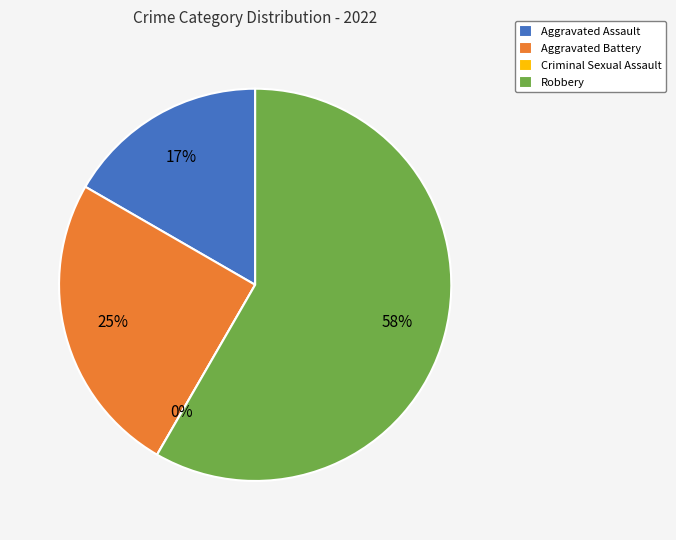

To the nearest percent, what is the combined percentage of Criminal Sexual Assault and Robbery?

58%